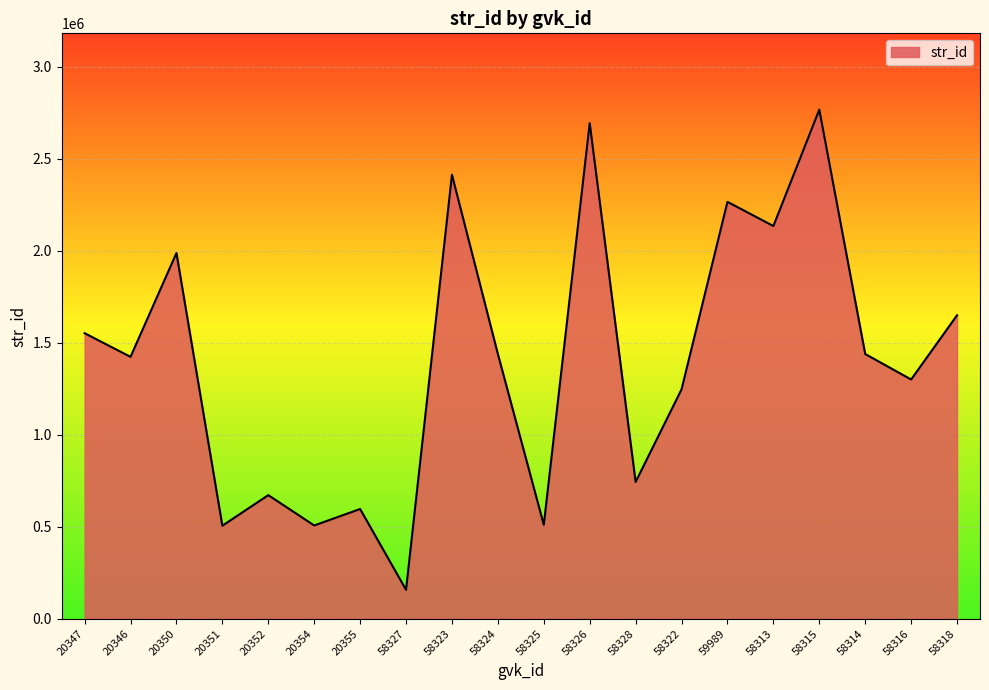

Is it true that the value at 20355 is 596144?

True